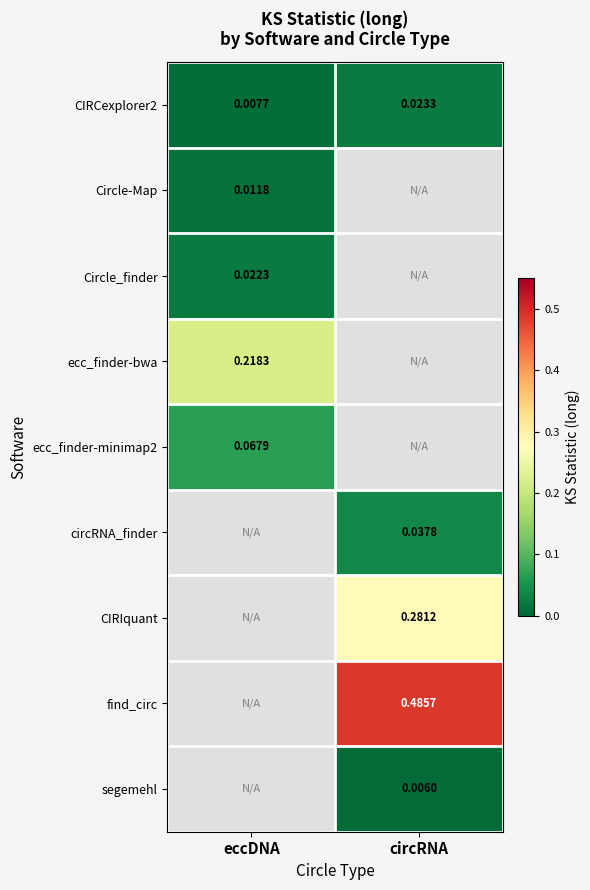

At which category does the chart reach its minimum across all series?

circRNA